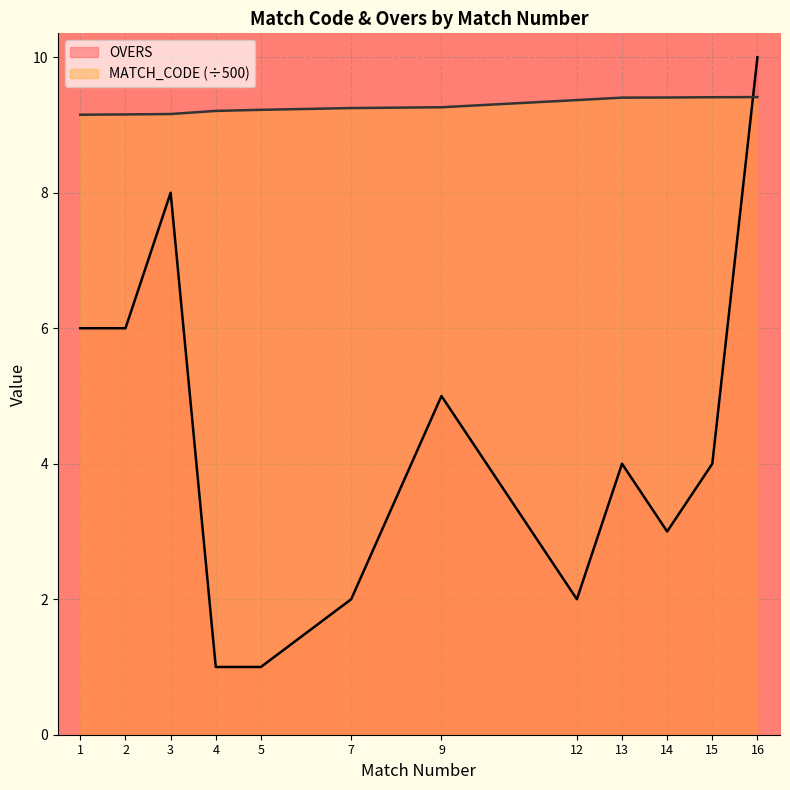

What are all the series names shown in the legend?

OVERS, MATCH_CODE (÷500)